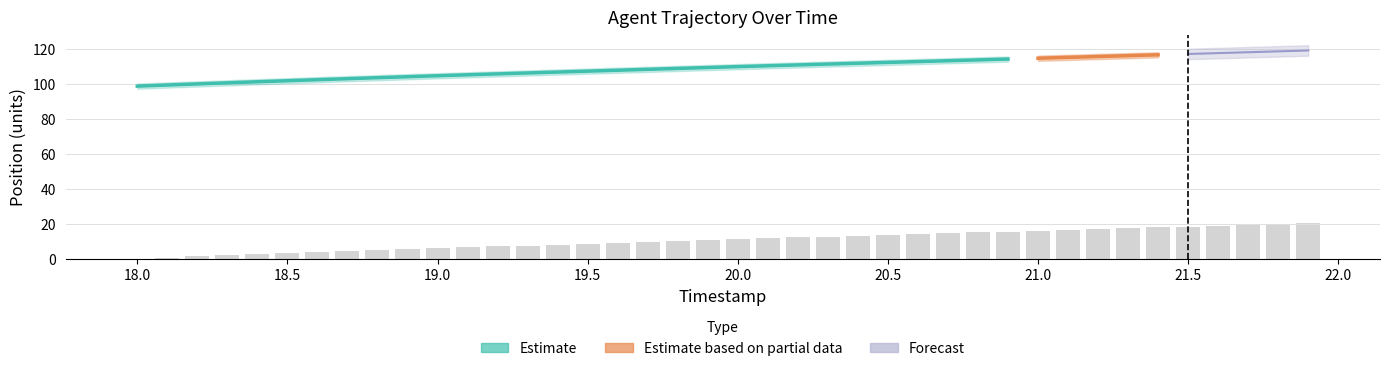

Reading left to right, what are all the values shown in this chart?

0.0	0.6	1.3	1.9	2.5	3.1	3.7	4.3	4.8	5.4	5.9	6.5	7.0	7.5	8.0	8.6	9.1	9.6	10.1	10.6	11.1	11.6	12.1	12.6	13.1	13.6	14.0	14.5	15.0	15.5	16.0	16.4	16.9	17.4	17.9	18.4	18.9	19.4	19.9	20.4